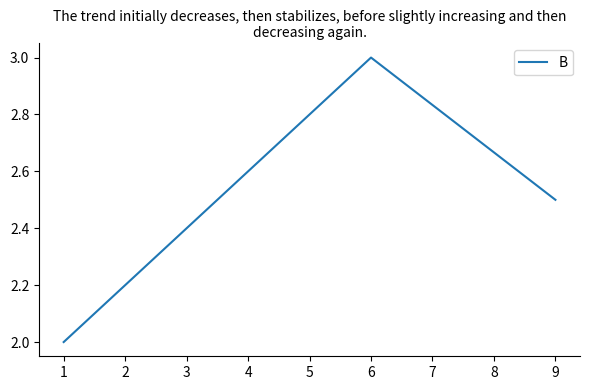

What is the sum of all values?

7.5